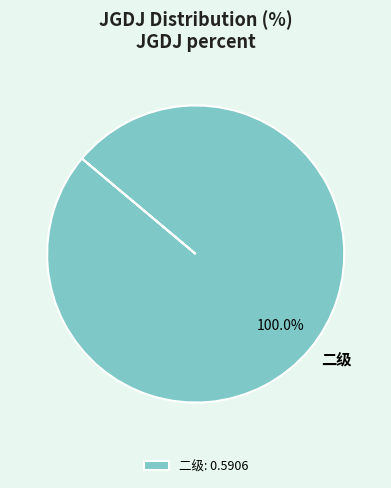

Is there any slice that represents more than half of the pie?

Yes